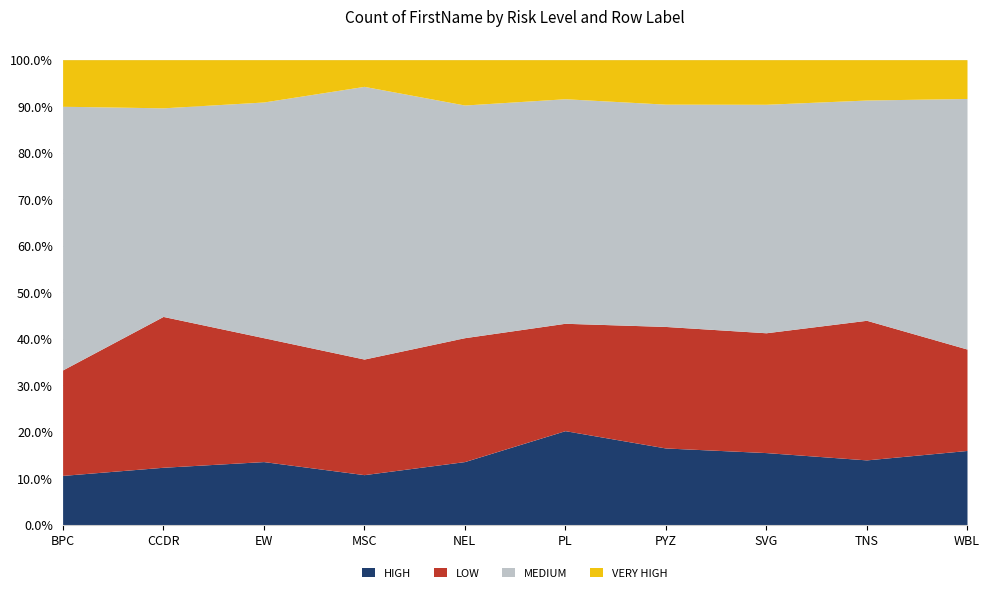

Count the number of data series in this chart.

4